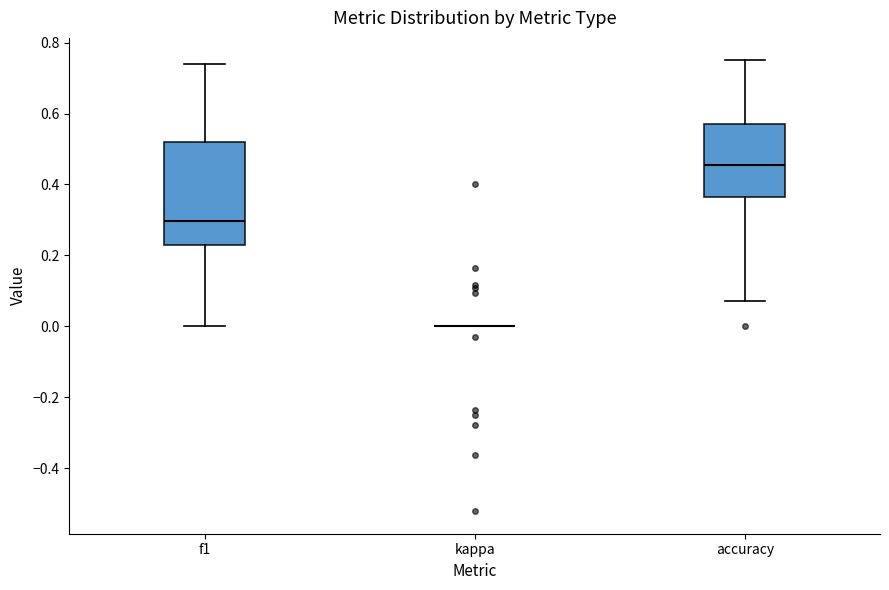

Reading left to right, transcribe this box plot: for each box, give where its median line is, the range the box spans, and where its two whiskers end, as read against the y-axis. The values are not printed on the chart, so give them approximately, as read against the axis.

f1: median 0.30, box 0.22 to 0.52, whiskers 0.00 to 0.74
kappa: box collapsed to a line at 0.00, whiskers 0.00 to 0.00
accuracy: median 0.46, box 0.36 to 0.58, whiskers 0.08 to 0.76